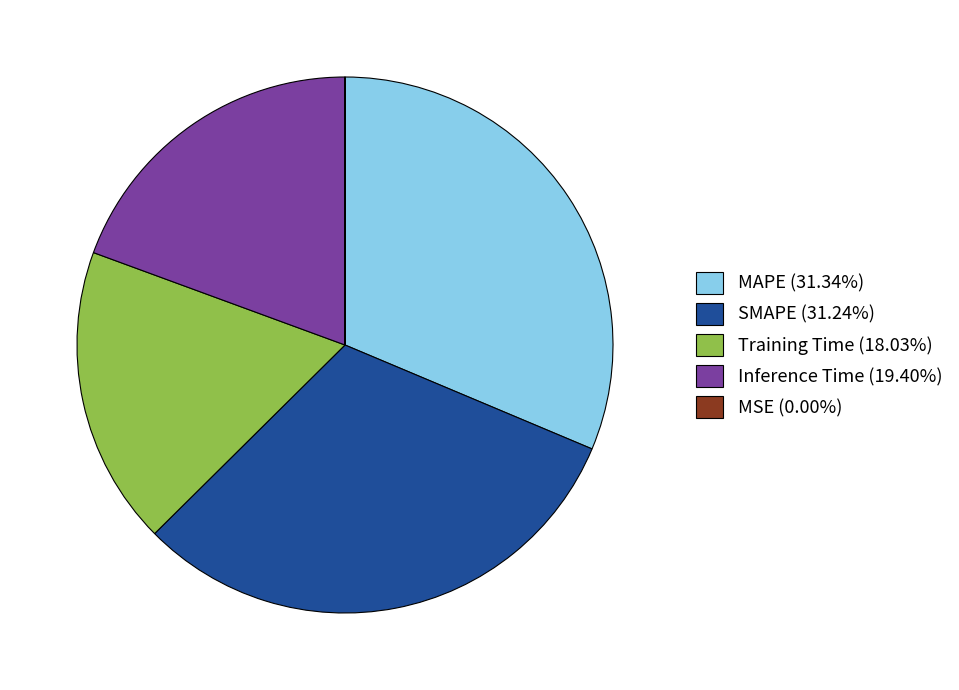

Is the sum of Training Time (18.03%) and SMAPE (31.24%) greater than half?

No